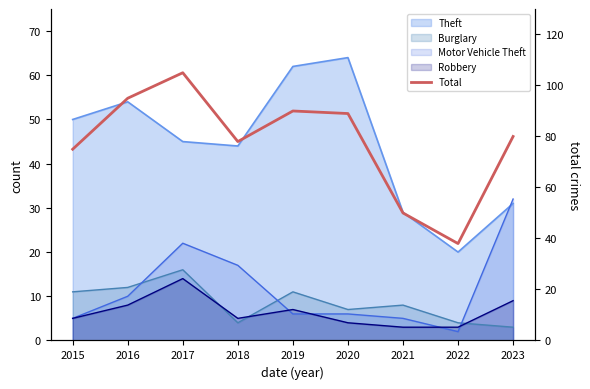

Which label corresponds to the smallest value in the chart?

2022